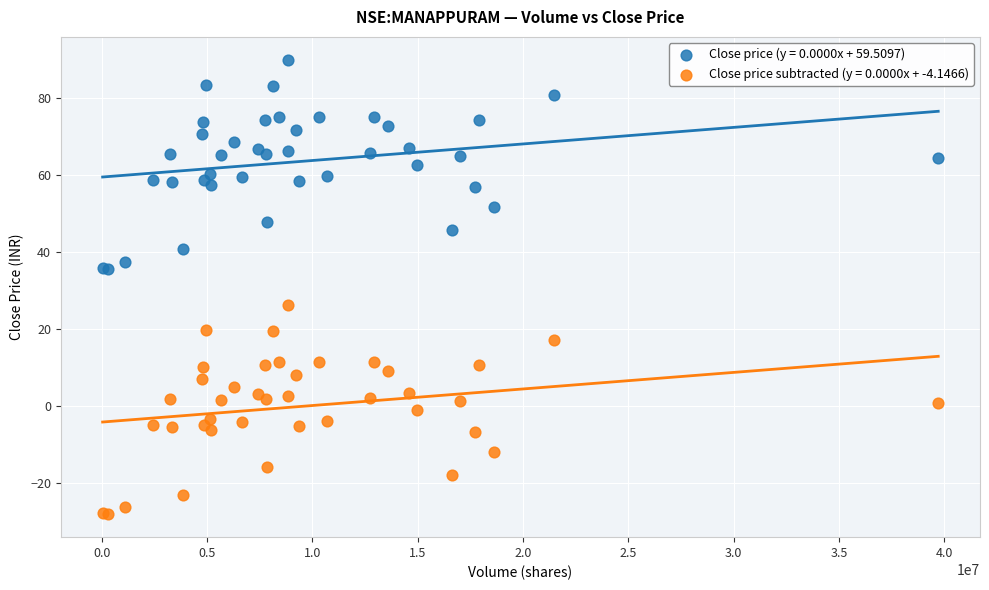

What is the X range (max minus min) for the scatter plot?

39657078.0